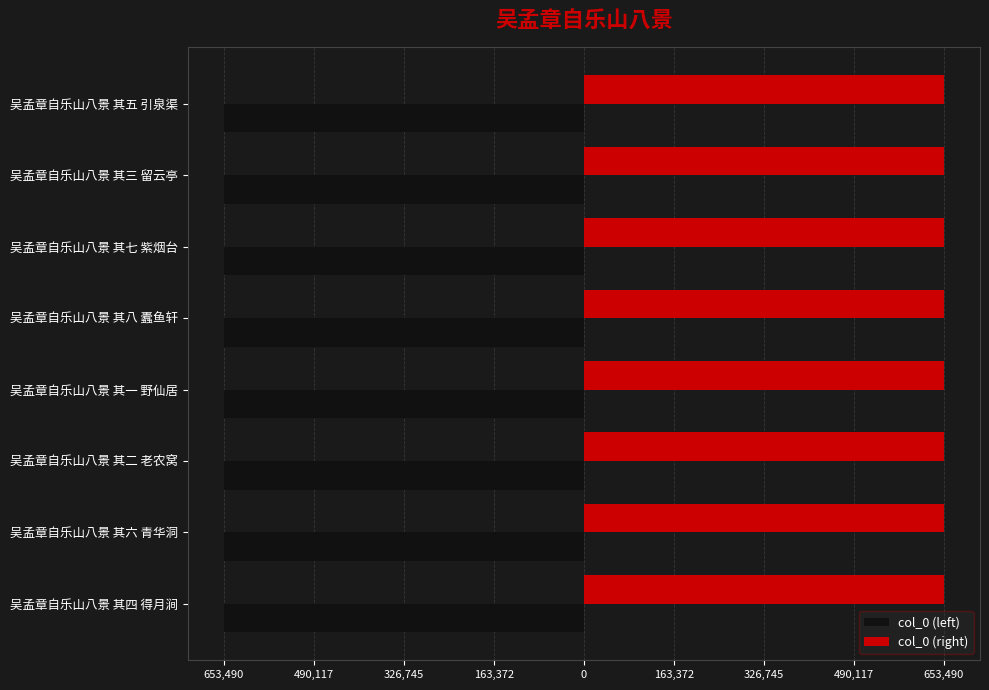

What are all the series names shown in the legend?

col_0 (left), col_0 (right)